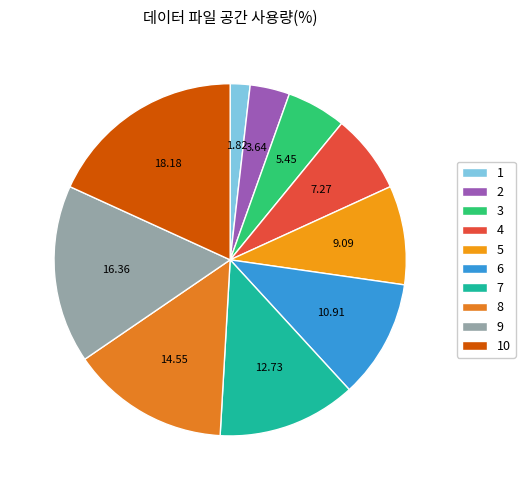

Which has a higher value, 10 or 8?

10